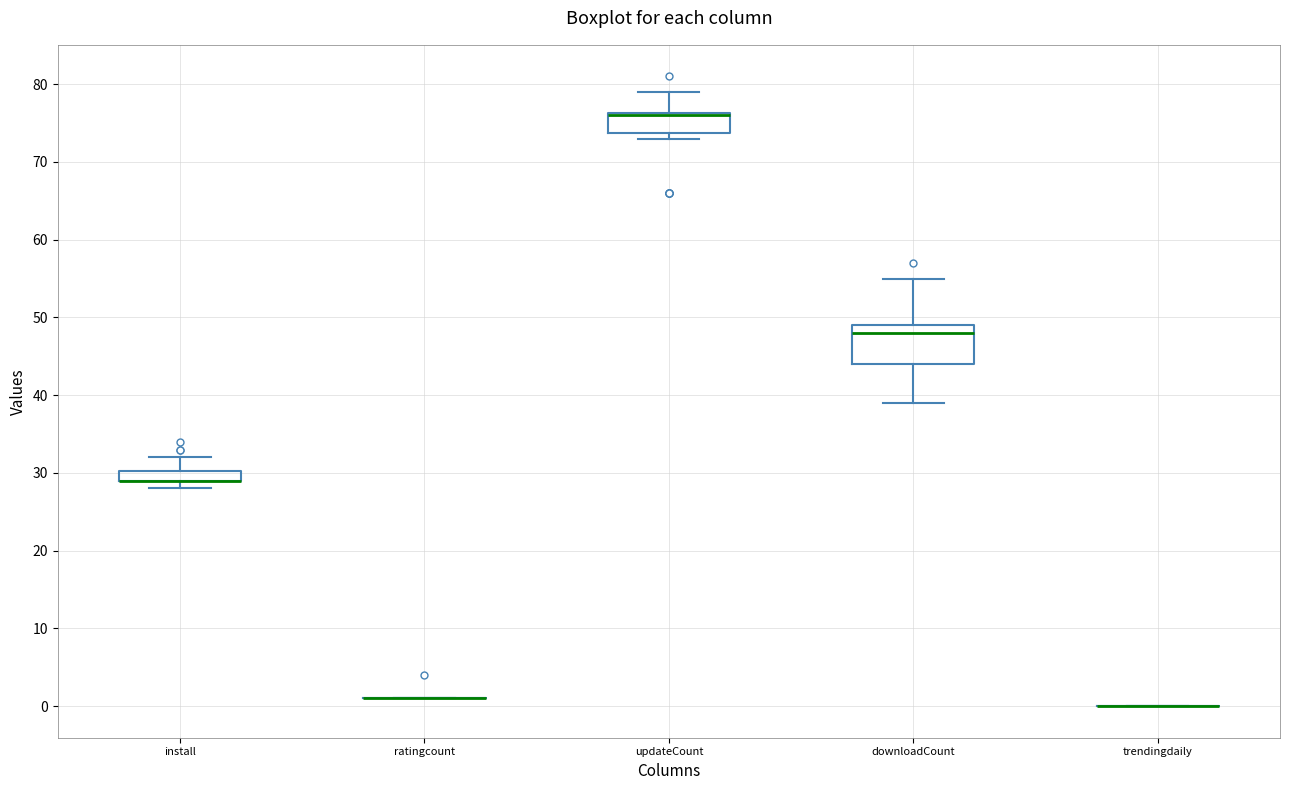

Comparing the boxes themselves (not the whiskers), which one is the tallest?

downloadCount